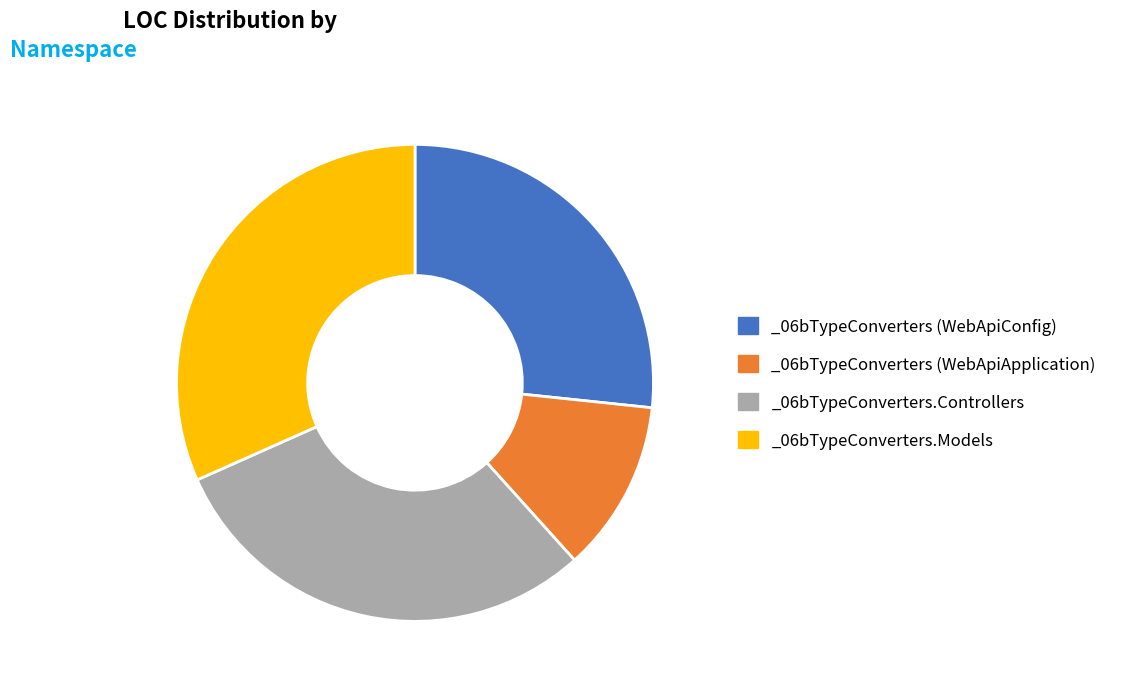

Approximately how many times larger is the value at _06bTypeConverters.Models compared to _06bTypeConverters (WebApiApplication)?

2.7